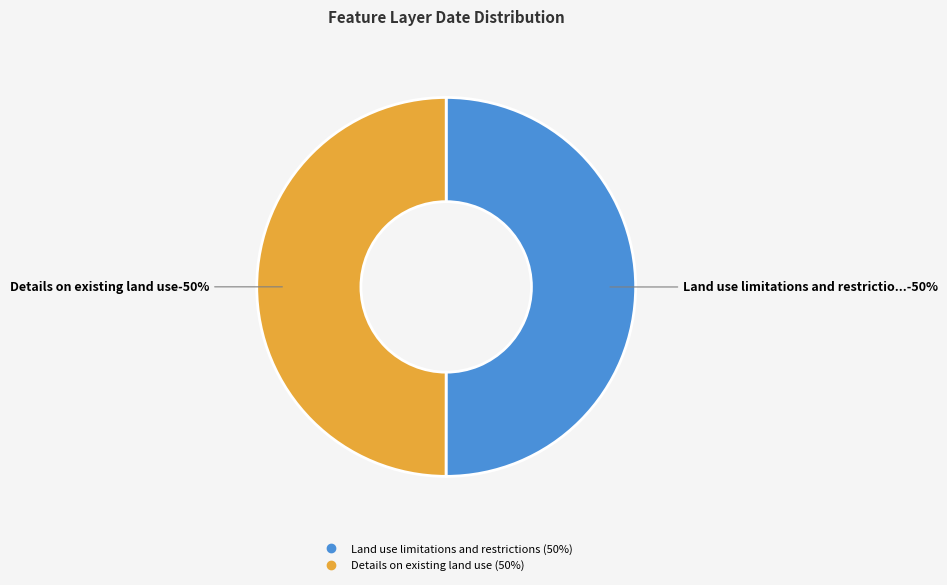

Between Details on existing land use and Land use limitations and restrictions, which is larger?

Land use limitations and restrictions